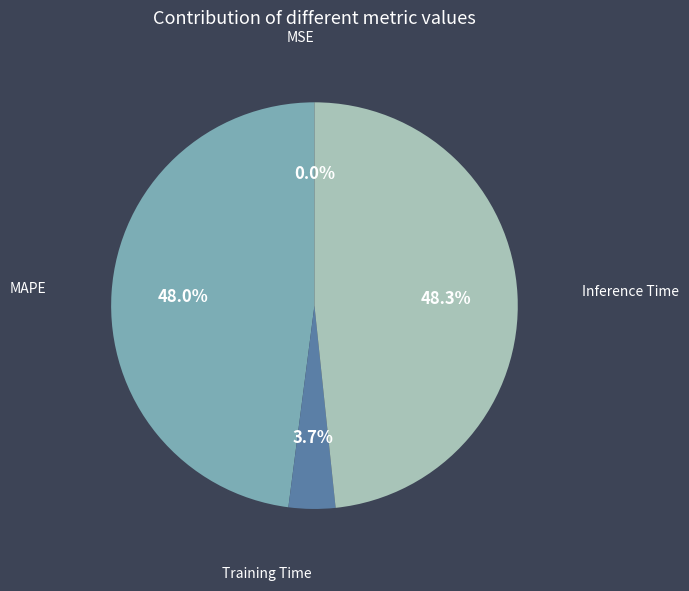

Between Training Time and MAPE, which is larger?

MAPE